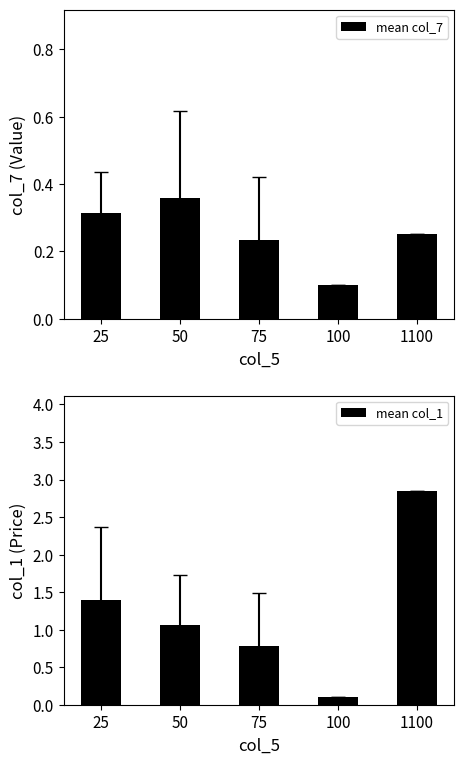

What is the sum of all mean col_7 values?

1.3